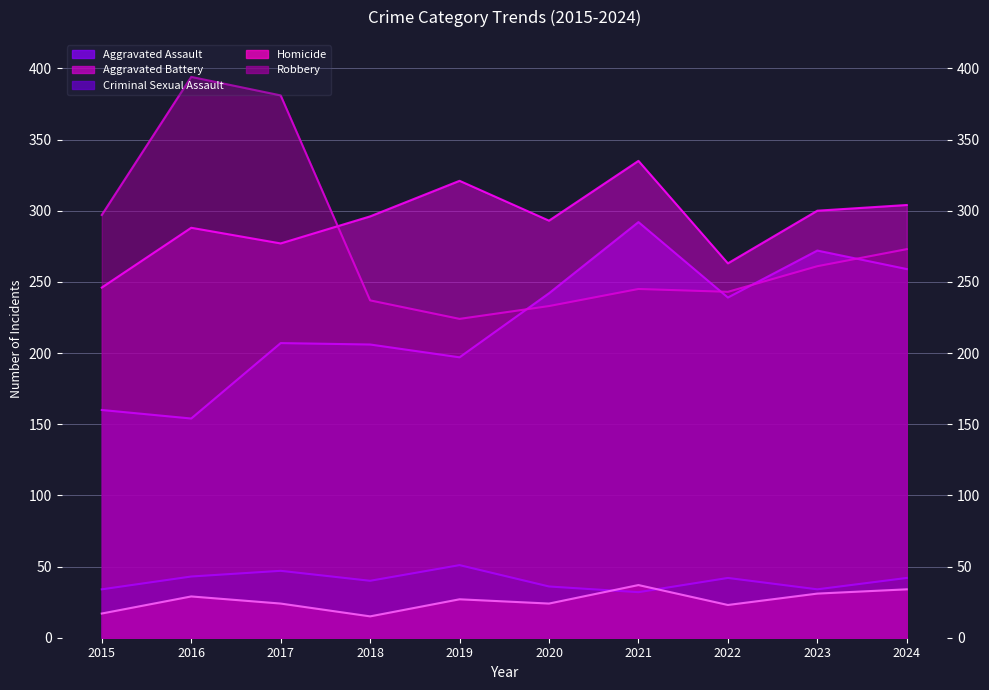

How many data points in Criminal Sexual Assault are less than 42?

5